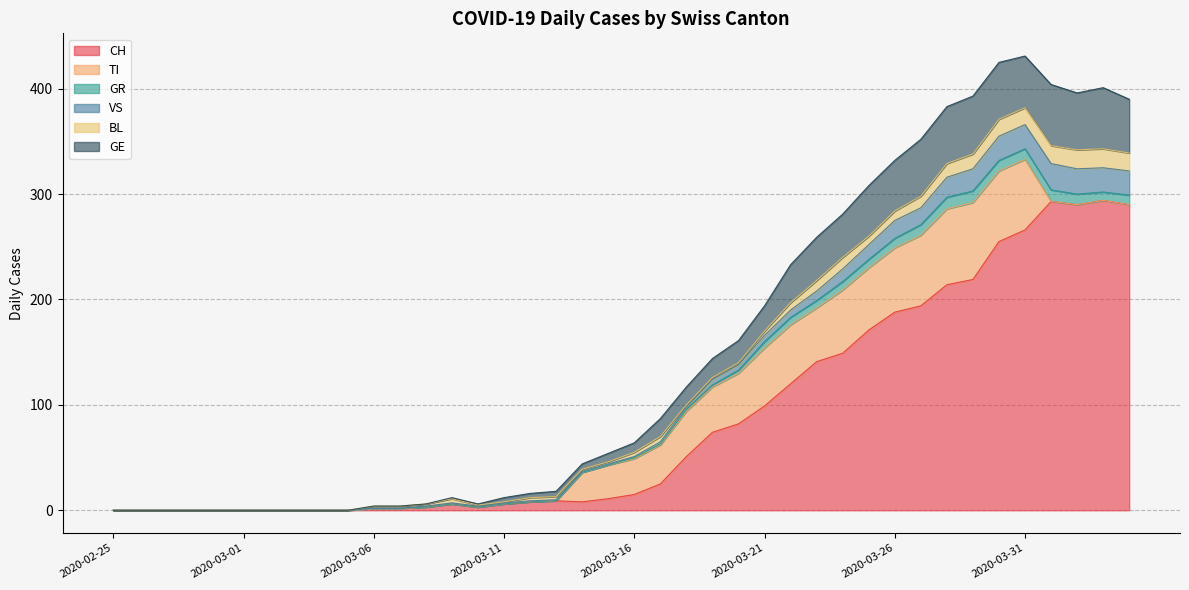

The value of CH at 2020-03-01 is -182. True or false?

False